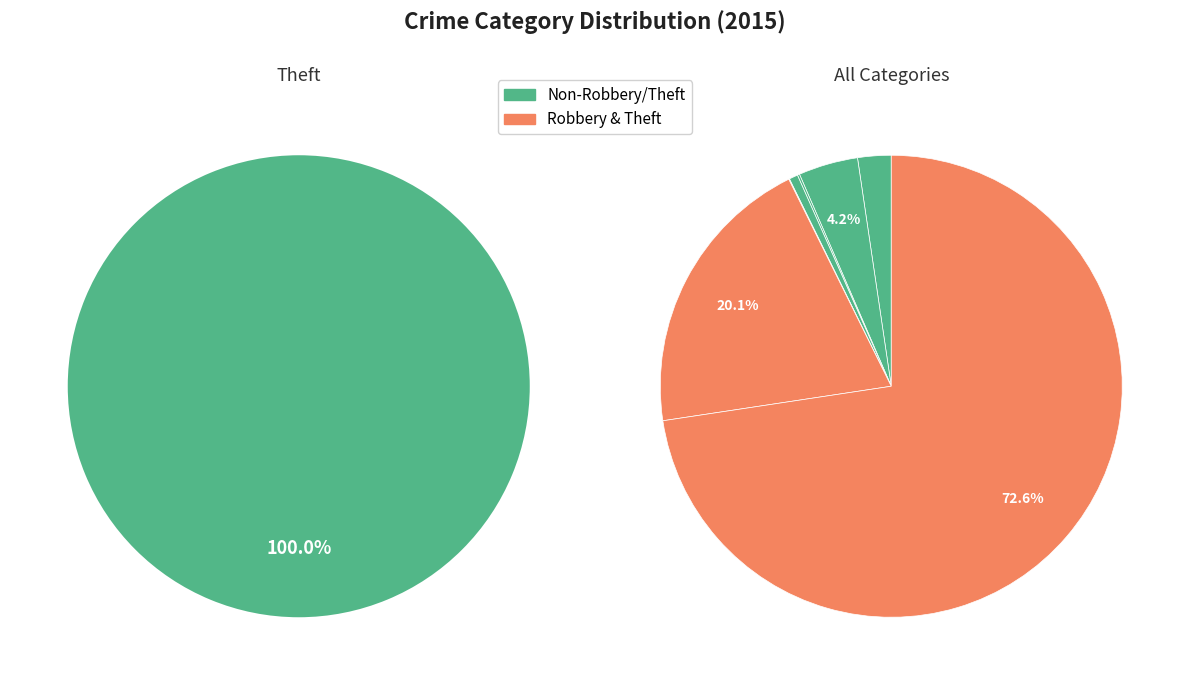

What portion of the pie excludes Aggravated Battery?

95.8%